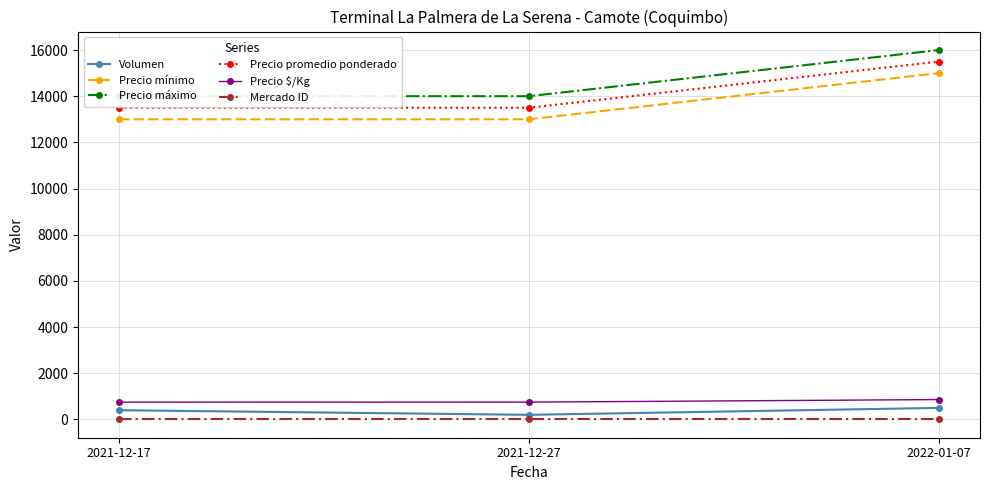

What is the sum of all Precio mínimo values?

41000